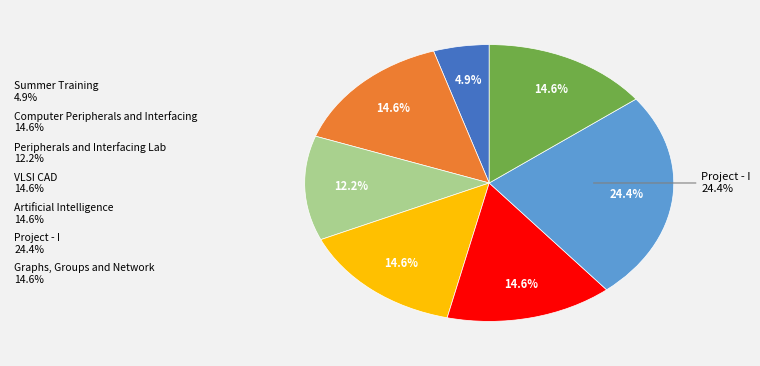

Which has a higher value, VLSI CAD or Summer Training?

VLSI CAD